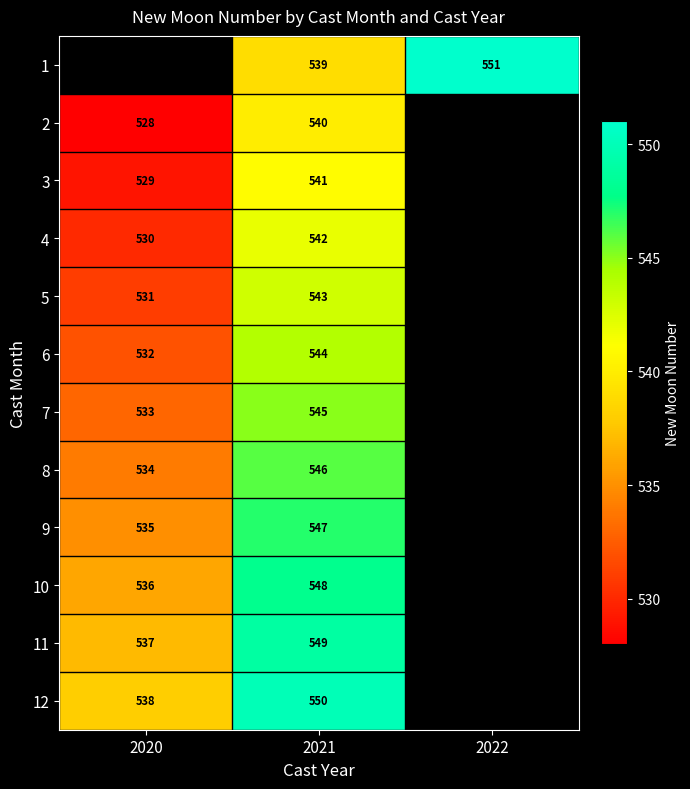

Which label corresponds to the largest value in the chart?

2022